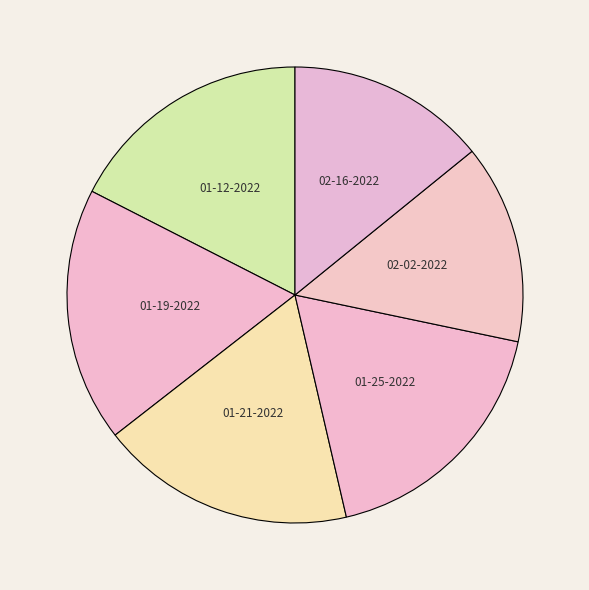

Do 02-02-2022 and 02-16-2022 together represent more than half of the pie?

No